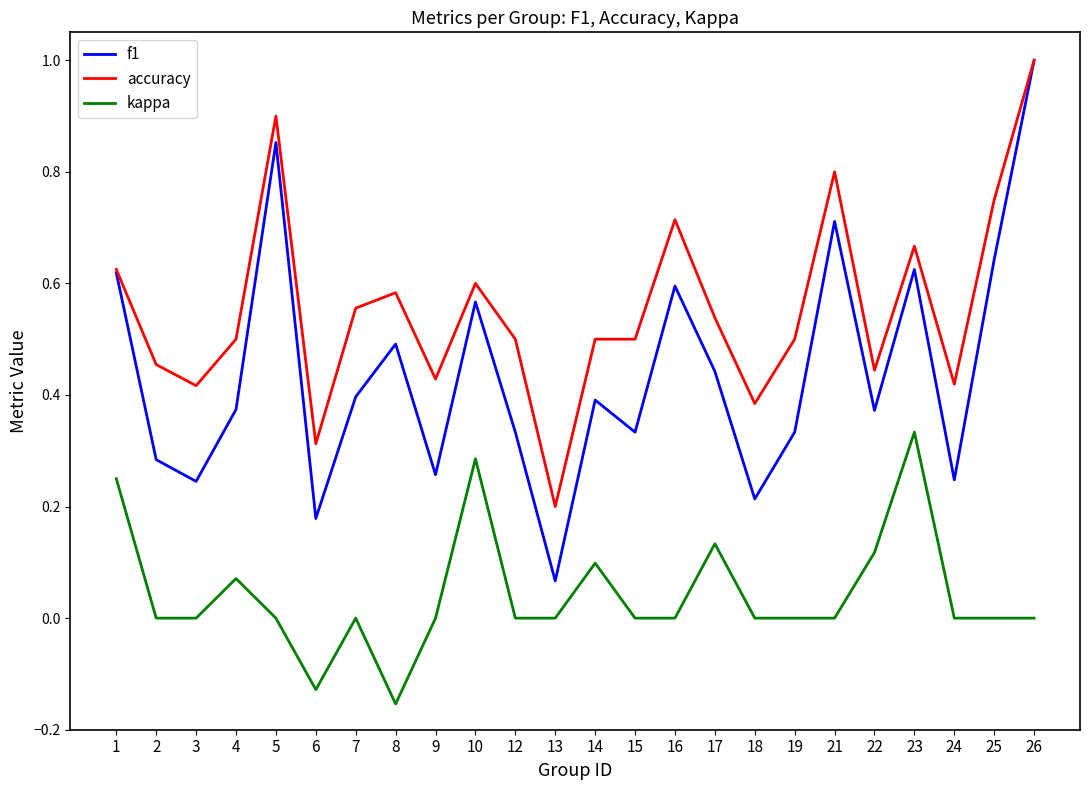

Between 13 and 21, which series saw the biggest shift?

f1